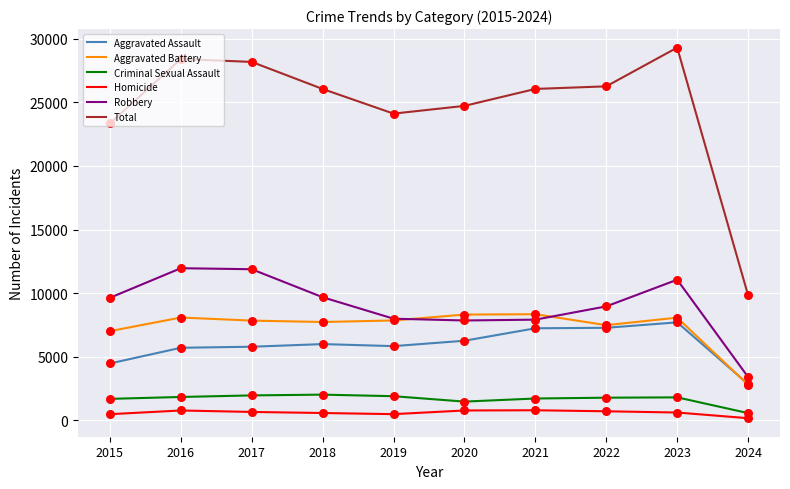

Which series changed the most between 2015 and 2023?

Total